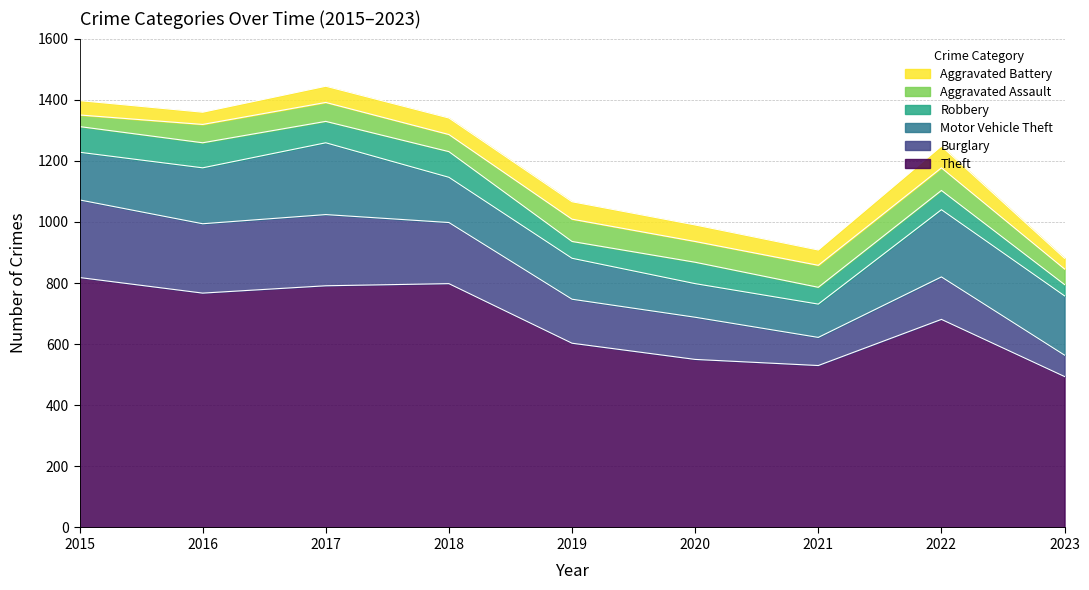

Reading left to right, extract all data points from this chart.

Theft: 818	767	791	798	603	550	530	681	494
Burglary: 254	227	233	200	144	138	92	139	70
Motor Vehicle Theft: 156	183	235	148	134	110	109	220	194
Robbery: 84	82	70	84	55	70	55	63	37
Aggravated Assault: 38	60	62	56	73	68	72	74	51
Aggravated Battery: 47	40	53	54	57	54	50	71	35